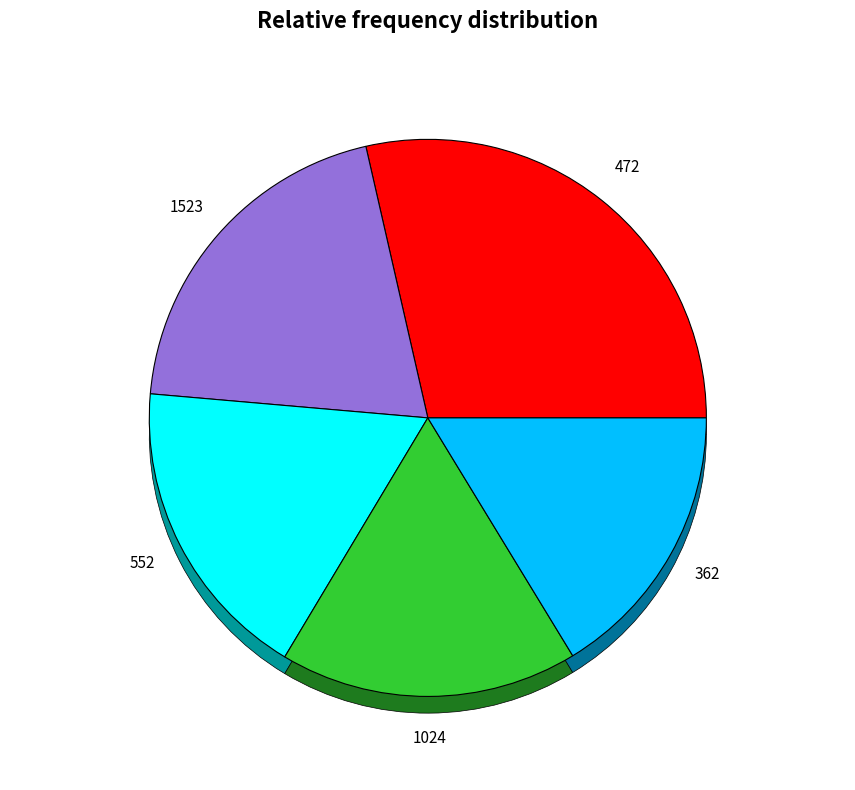

The 362 slice represents 3% of the pie. True or false?

False